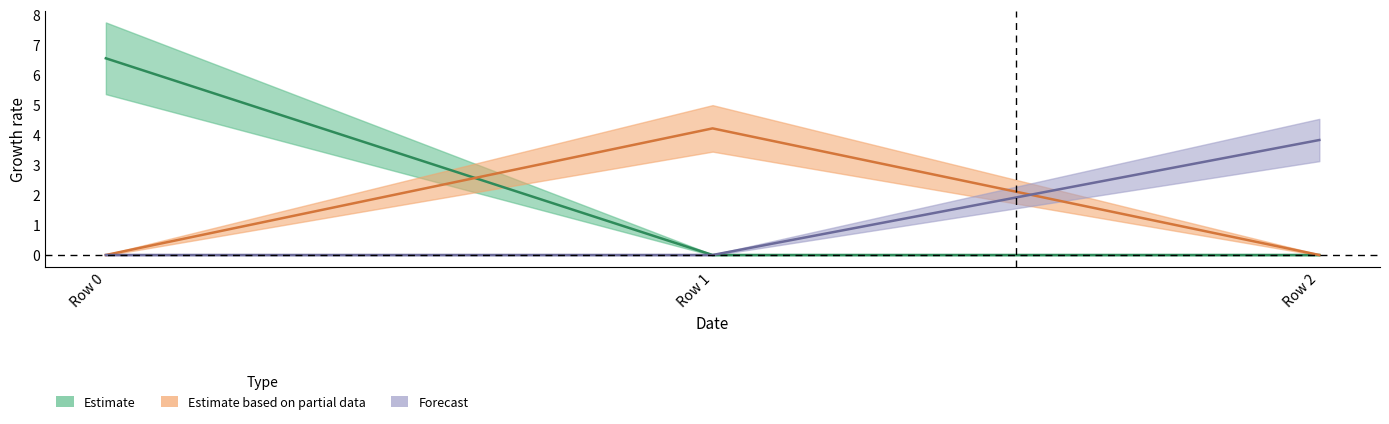

What is the spread (max minus min) of values at Row 1?

4.2